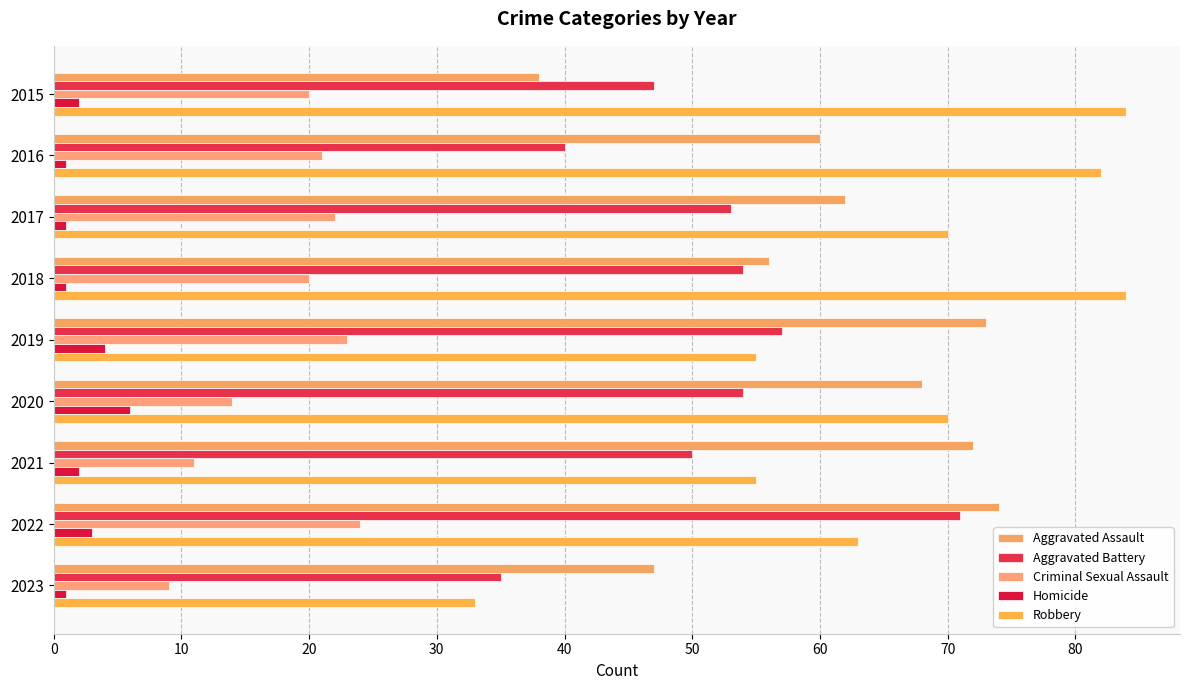

What is the difference between the maximum and second lowest values in the Robbery series?

29